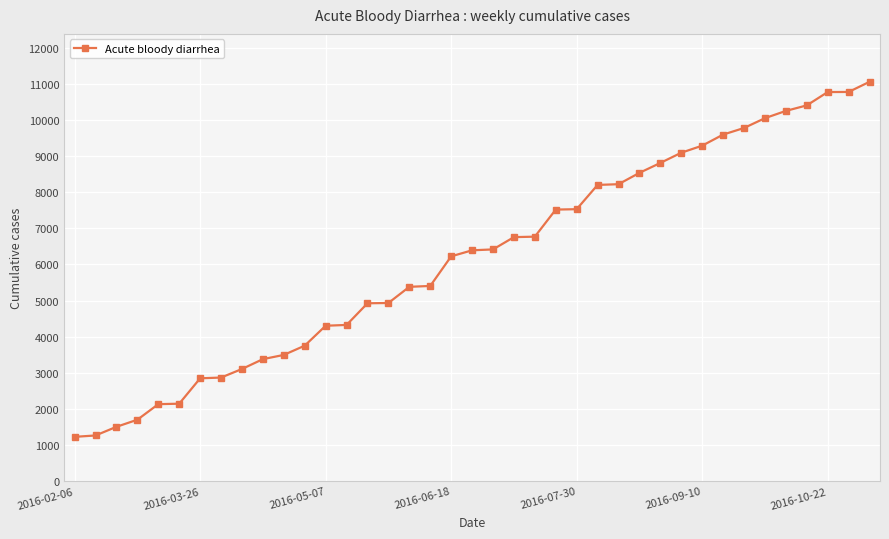

What is the value of the 23rd point from the left?

6770